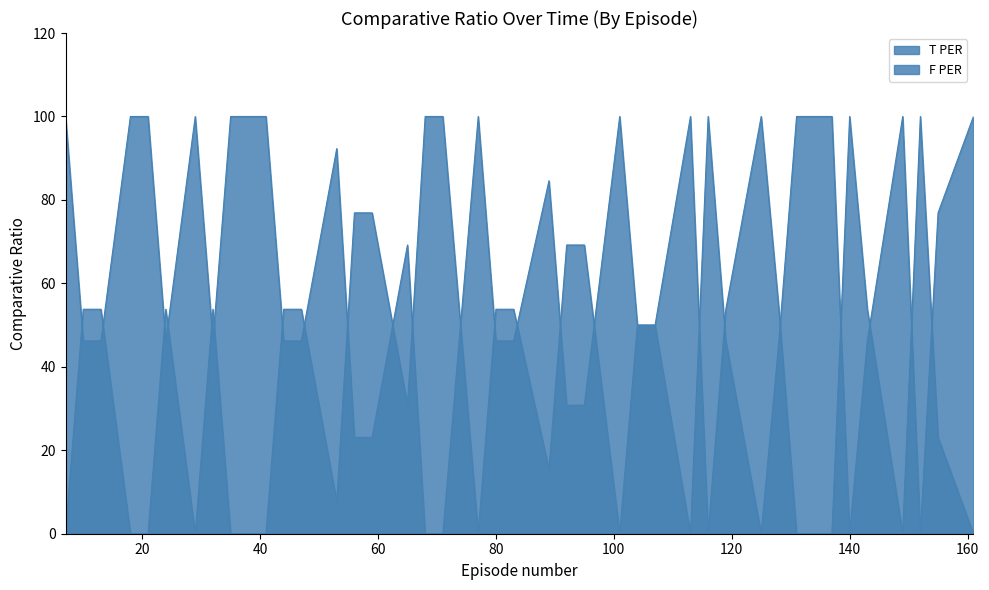

How many series are shown in this chart?

2